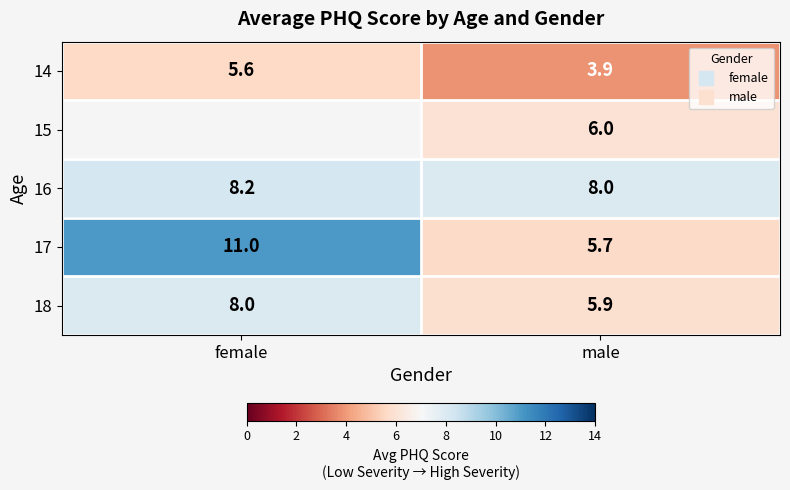

Rank the categories by 14 value from lowest to highest.

male, female